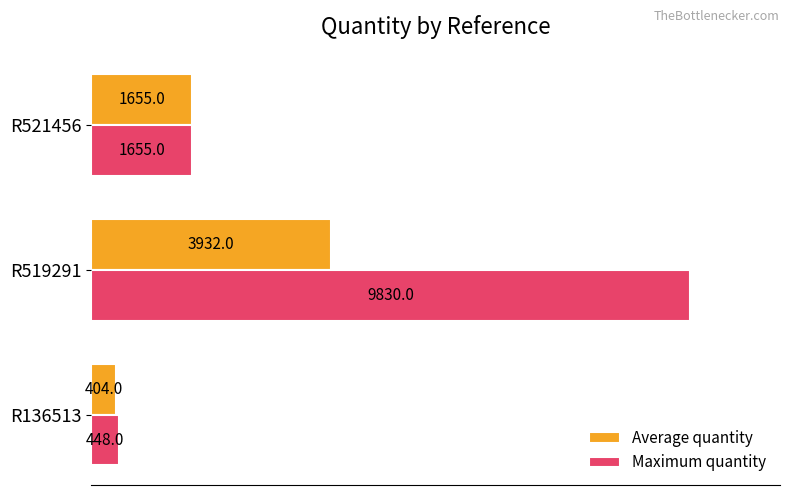

What are all the series names shown in the legend?

Average quantity, Maximum quantity